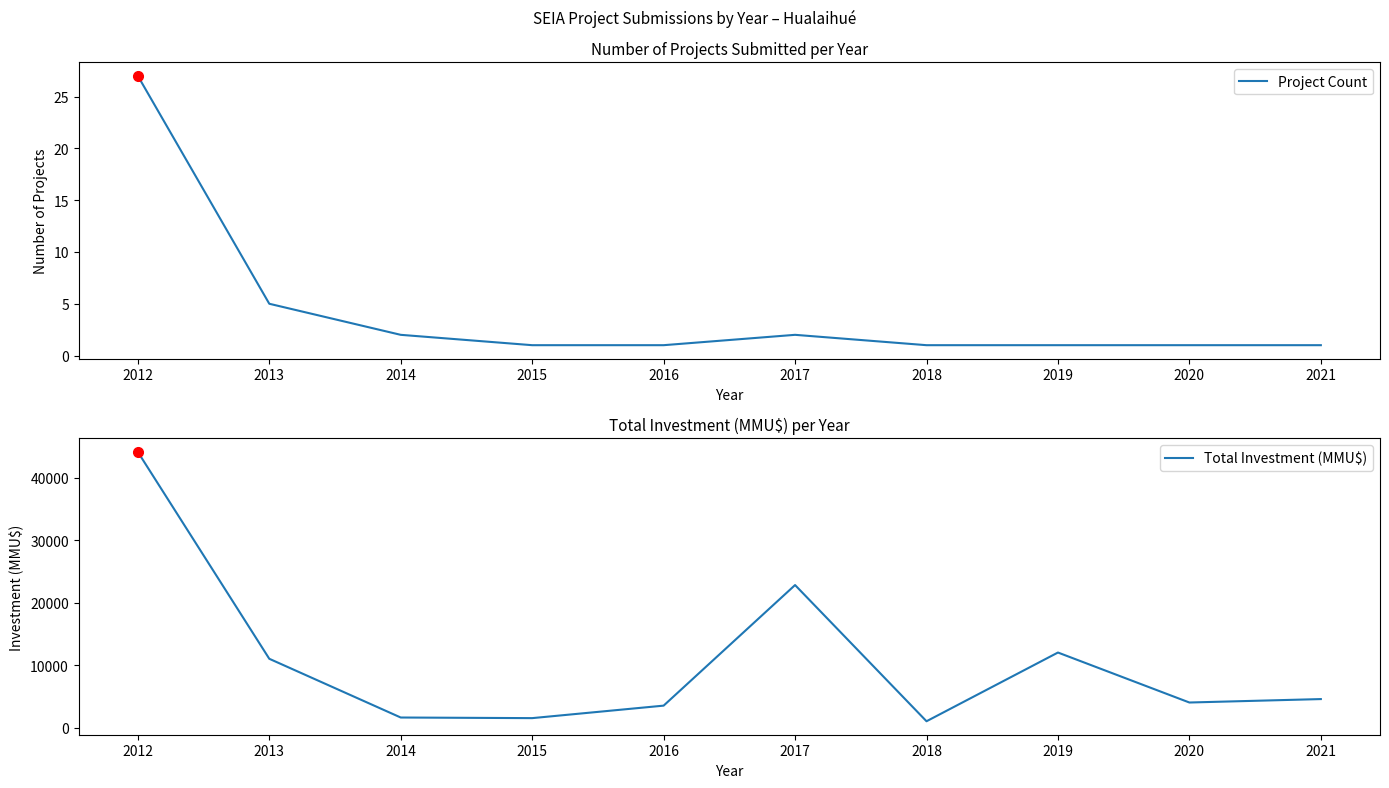

True or false: Total Investment (MMU$) and Project Count intersect in this chart.

False